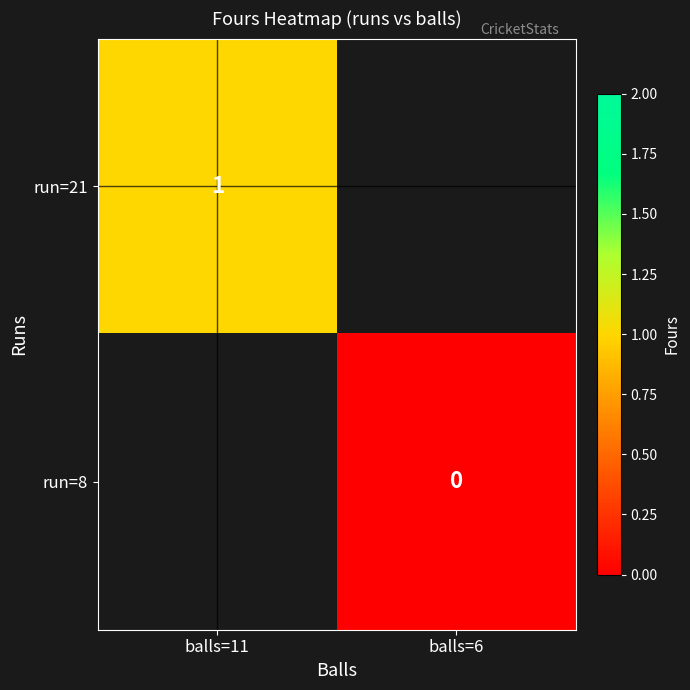

True or false: run=21 has a value of 1 at balls=11.

True